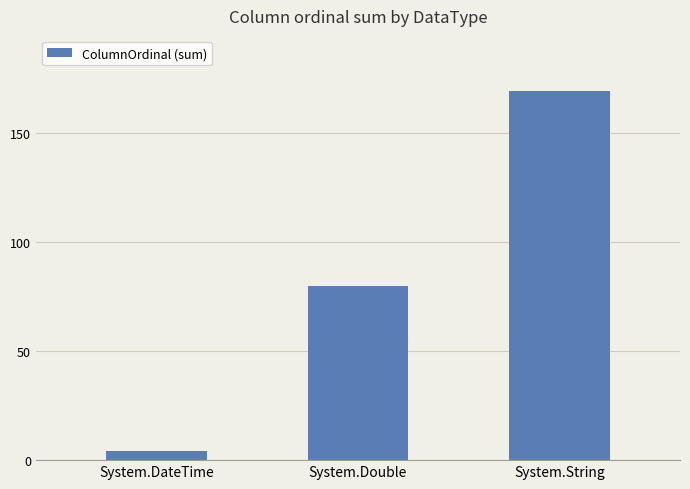

List the labels in order of value, smallest first.

System.DateTime, System.Double, System.String